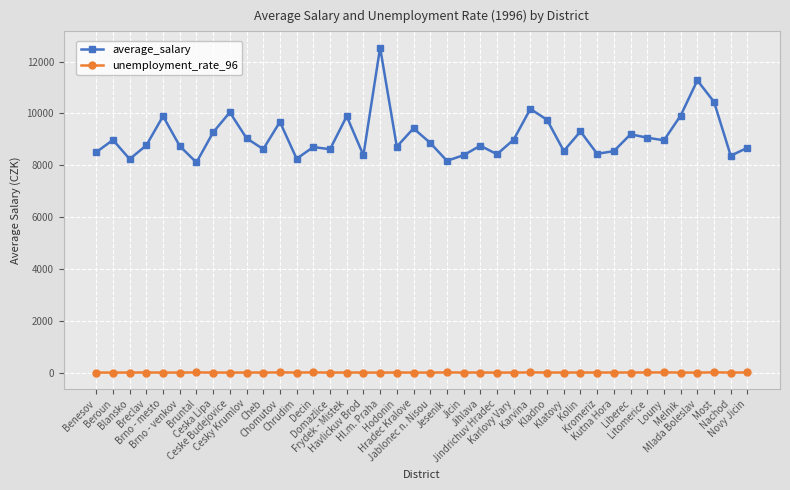

Is it true that unemployment_rate_96 equals 3.8 at Chrudim?

True